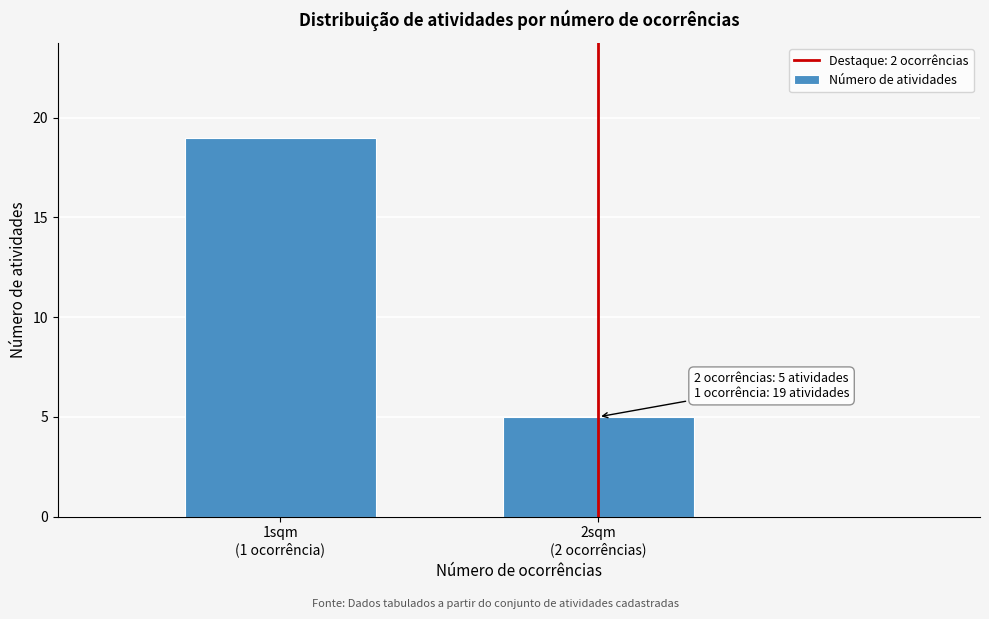

Reading left to right, list all the values displayed in this chart.

19	5